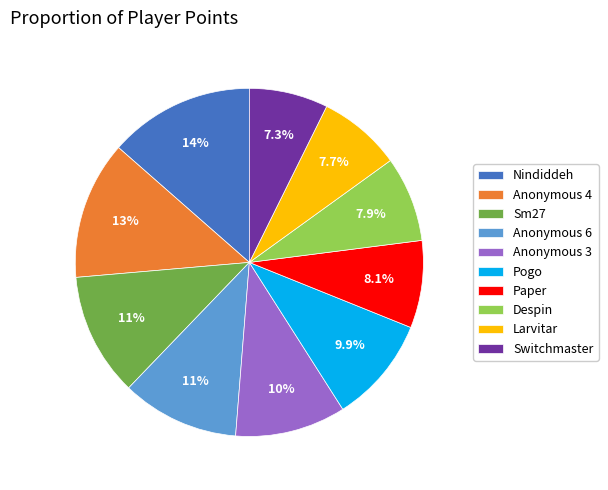

Does Pogo represent more than half of the total?

No